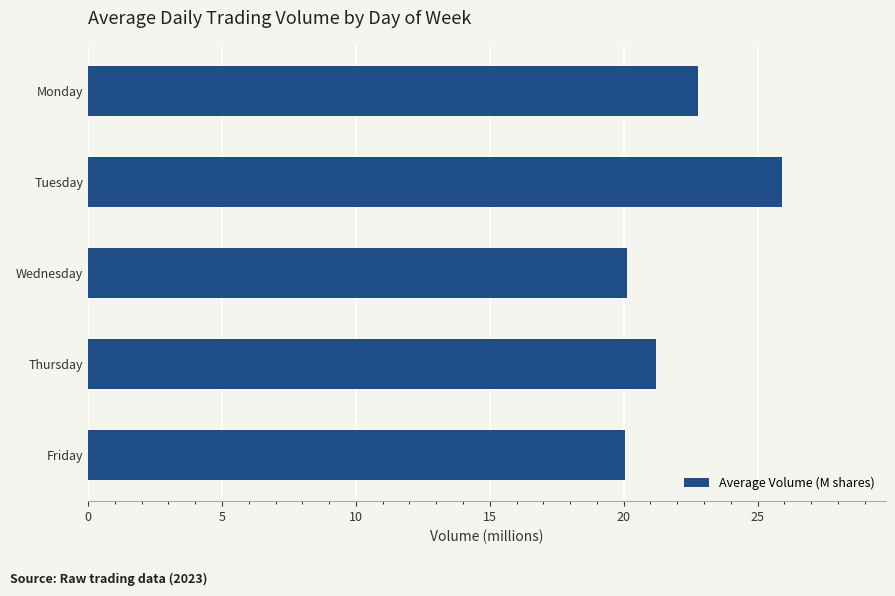

Reading top to bottom, transcribe all the data shown in this chart.

Monday=22.8	Tuesday=25.9	Wednesday=20.1	Thursday=21.2	Friday=20.1